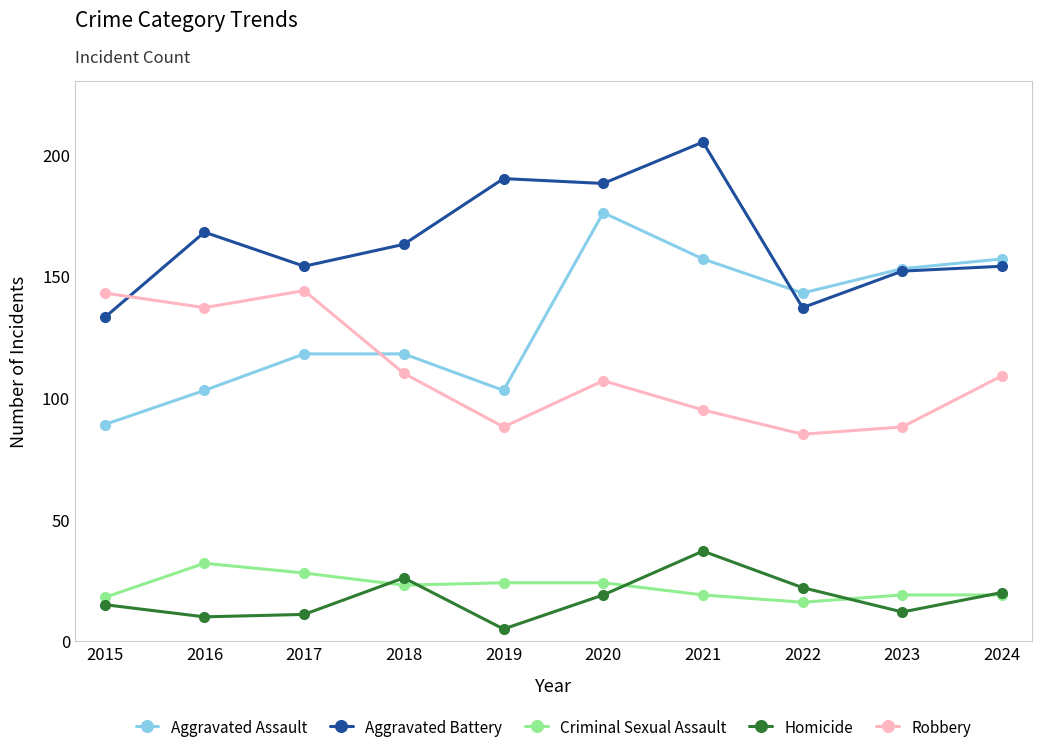

Which series has the largest total across all categories?

Aggravated Battery